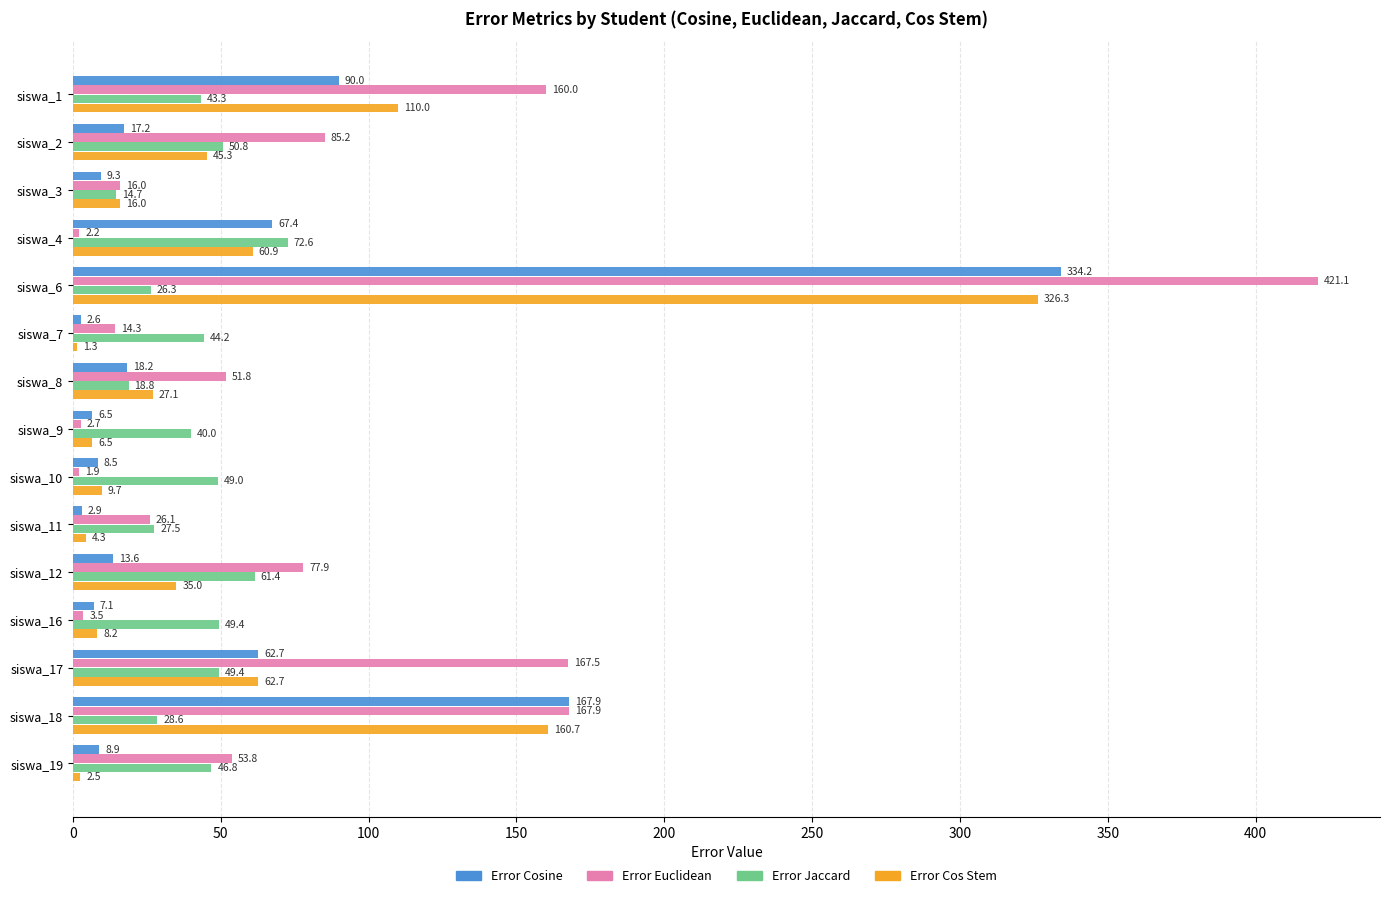

At which label does Error Euclidean reach its peak?

siswa_6